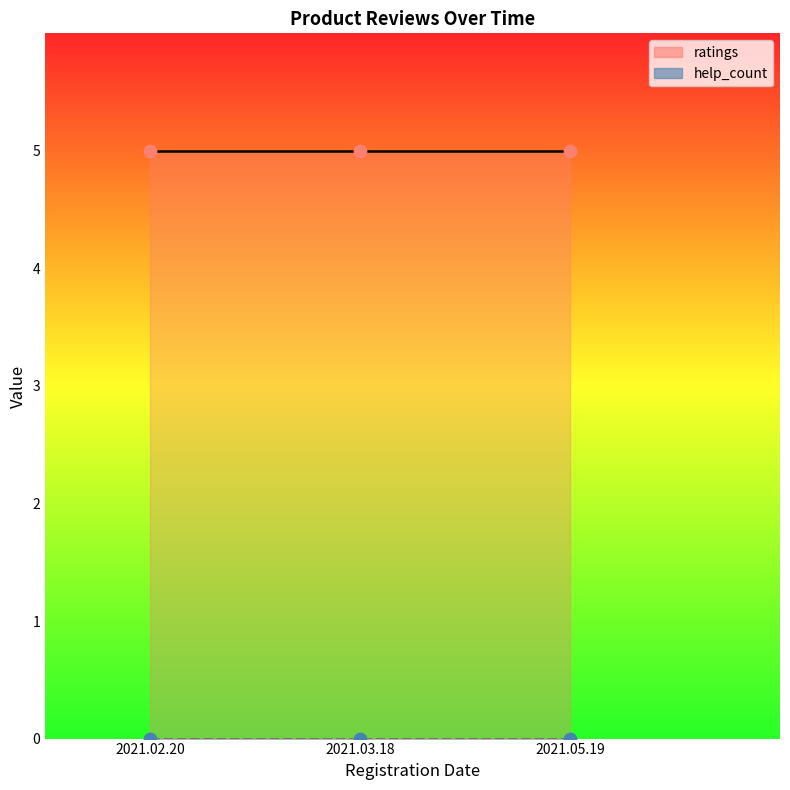

What is the total value across all series at 2021.02.20?

5